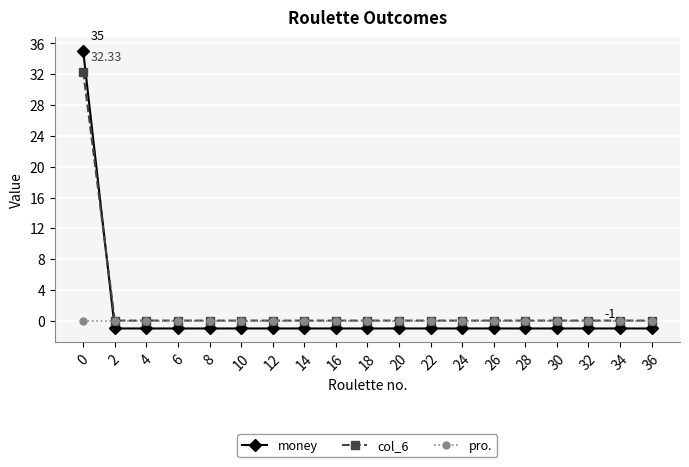

List the series in order of their overall mean, lowest first.

pro., money, col_6